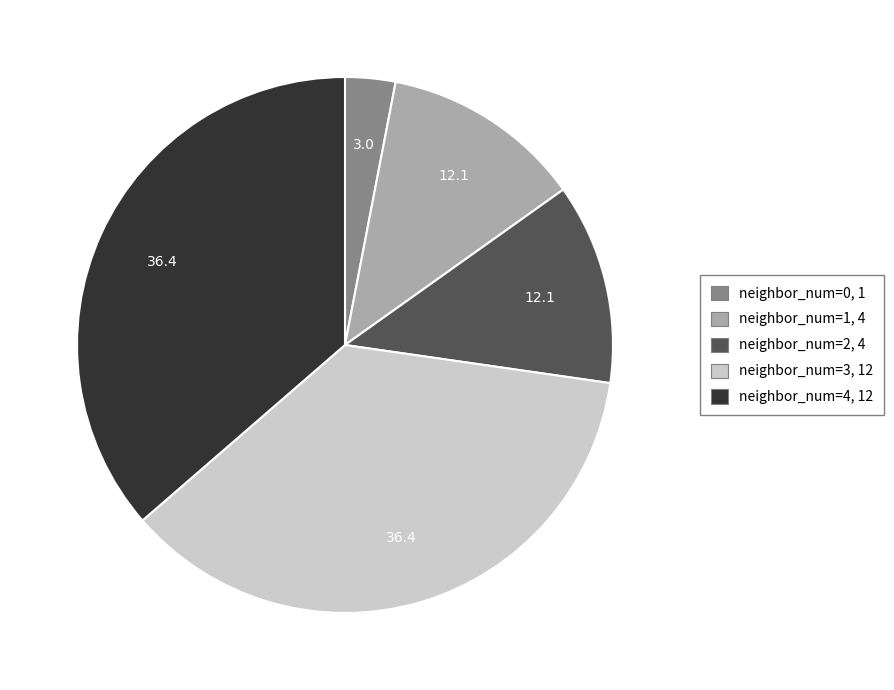

Which has a higher value, neighbor_num=0 or neighbor_num=4?

neighbor_num=4